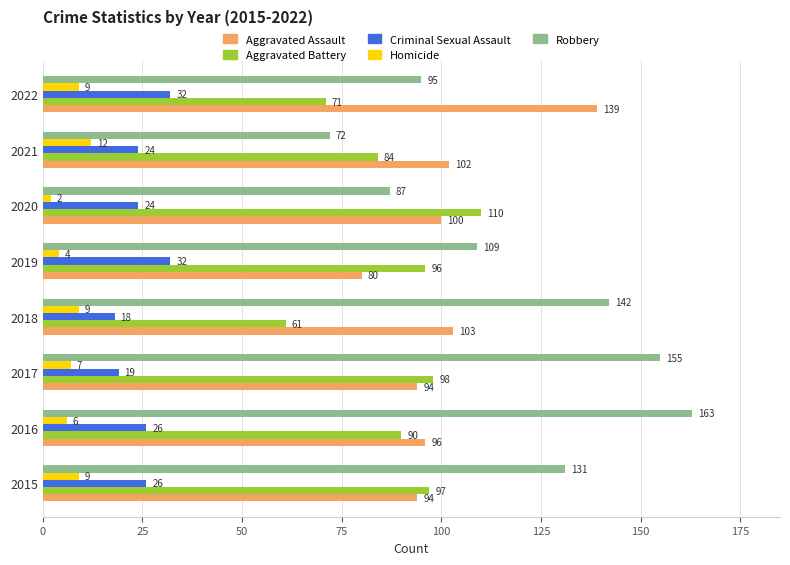

Rank the series by their maximum value, from highest to lowest.

Robbery, Aggravated Assault, Aggravated Battery, Criminal Sexual Assault, Homicide